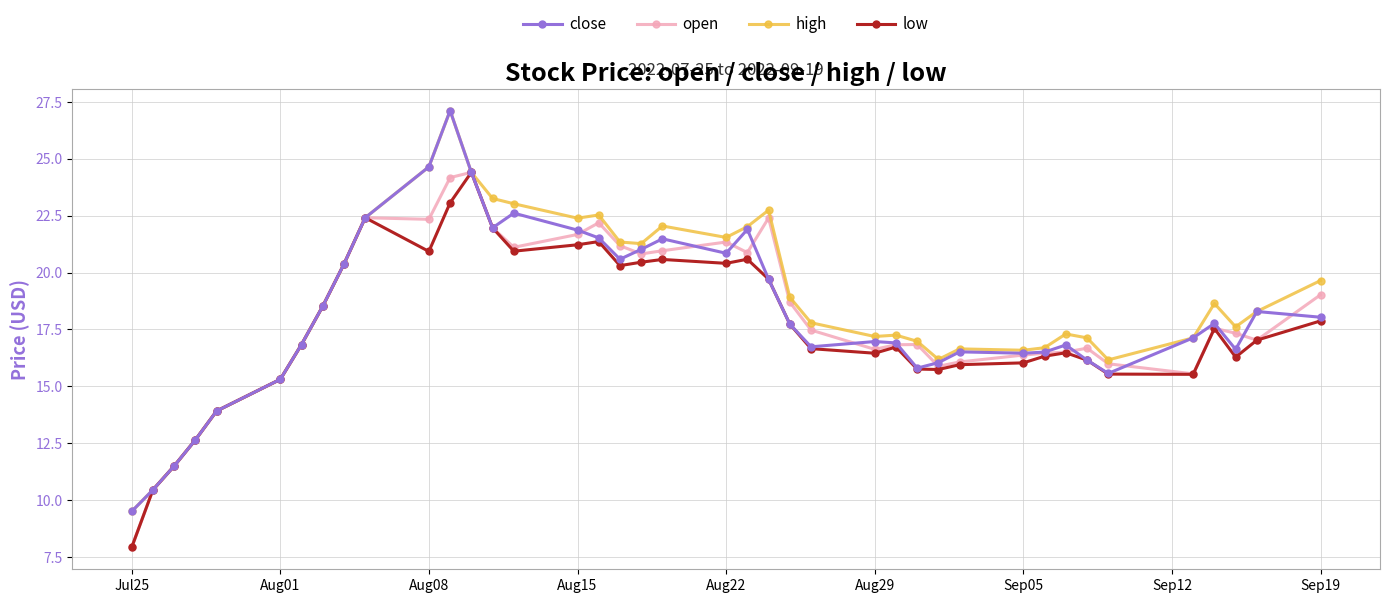

What is the maximum value for high?

27.1